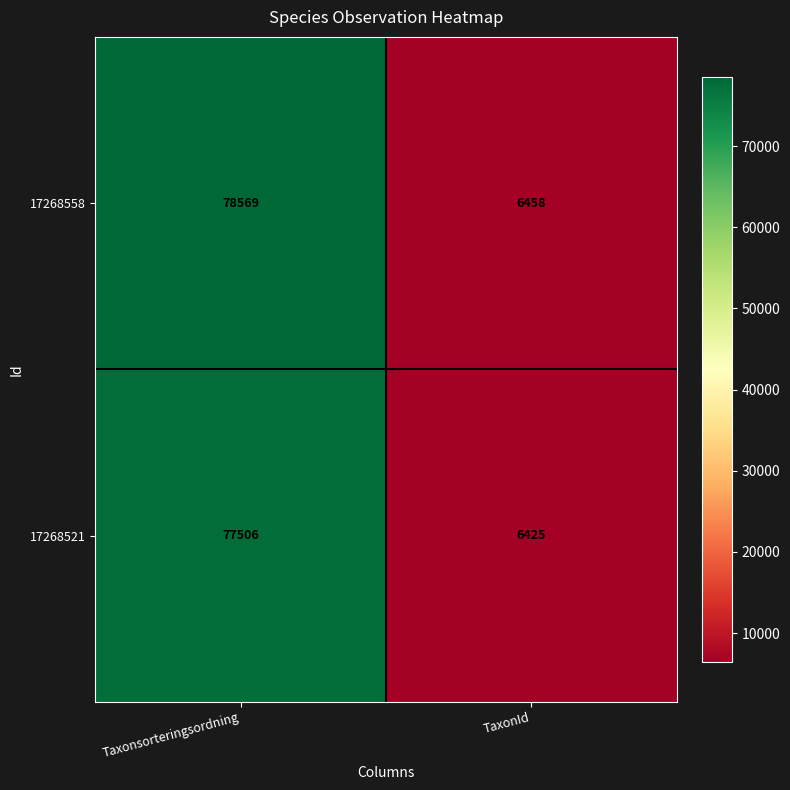

What is the spread (max minus min) of values at Taxonsorteringsordning?

1063